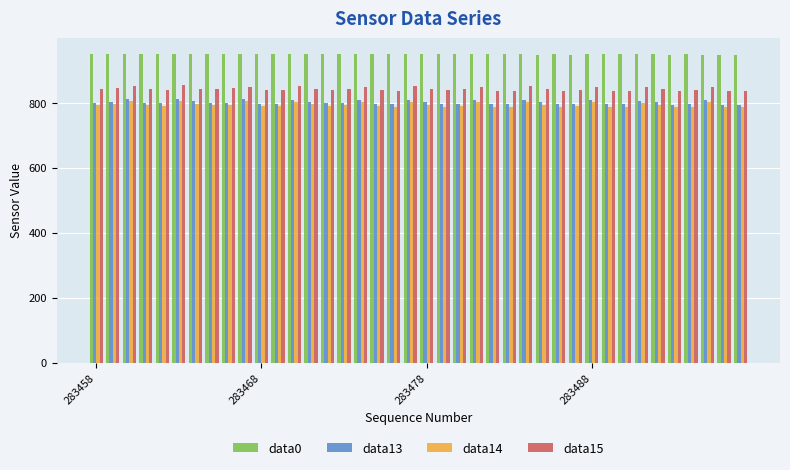

Which series has the largest total across all categories?

data0